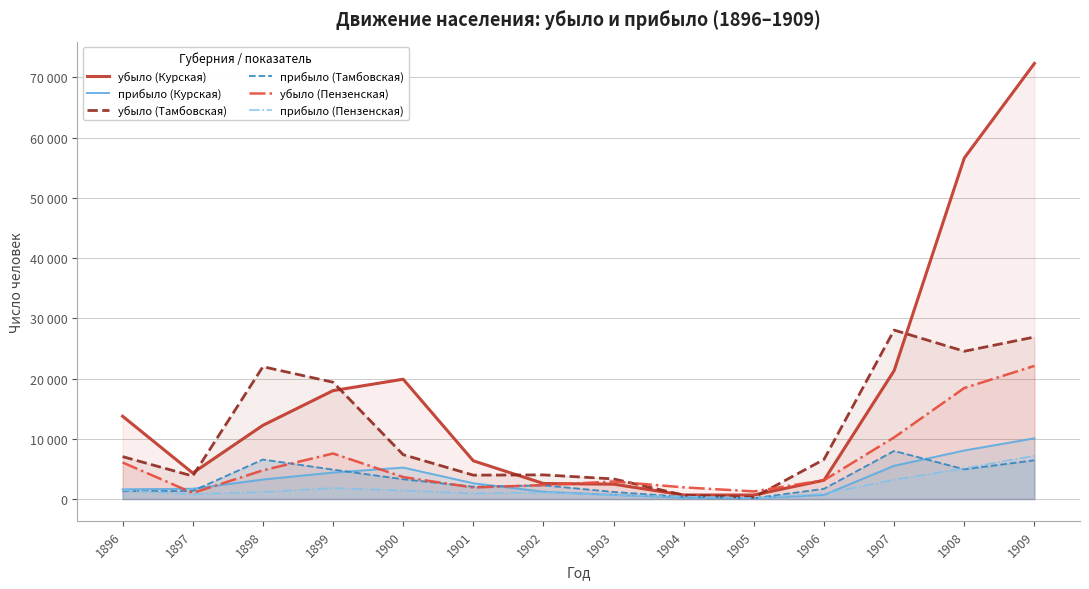

True or false: убыло (Тамбовская) and прибыло (Курская) intersect in this chart.

False